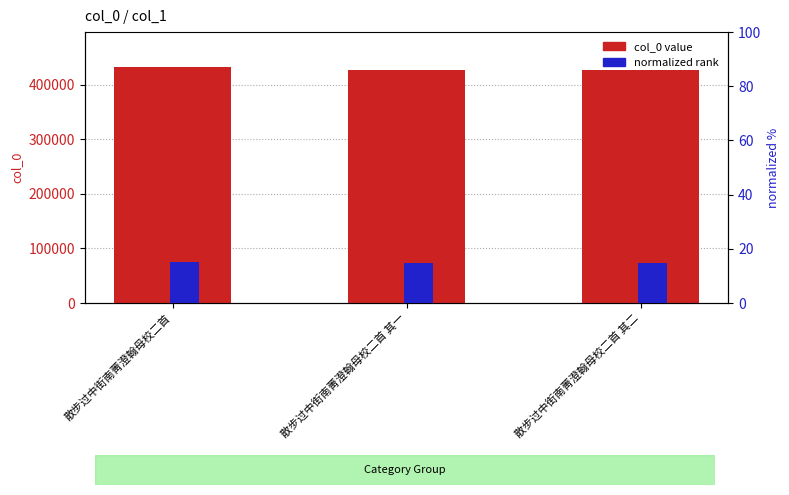

What is the sum of all col_0 value values?

1283471.0